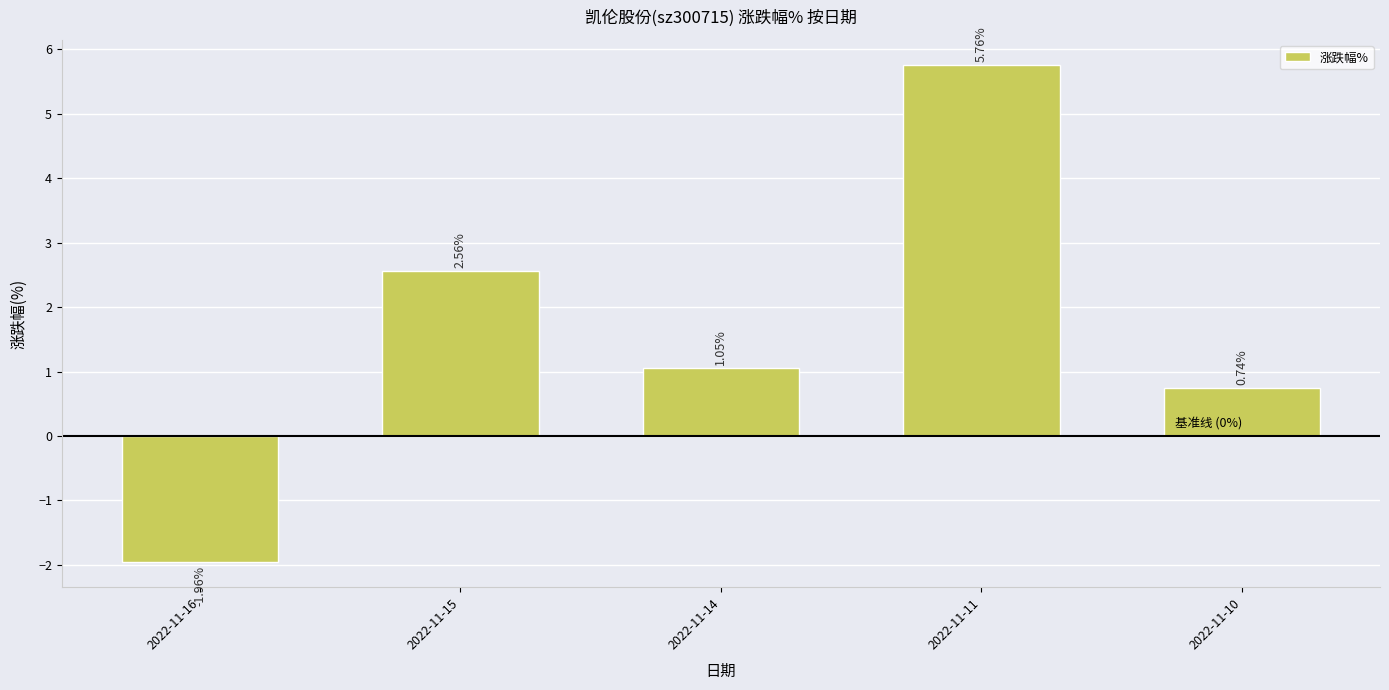

Where does the data first go above 1?

2022-11-15